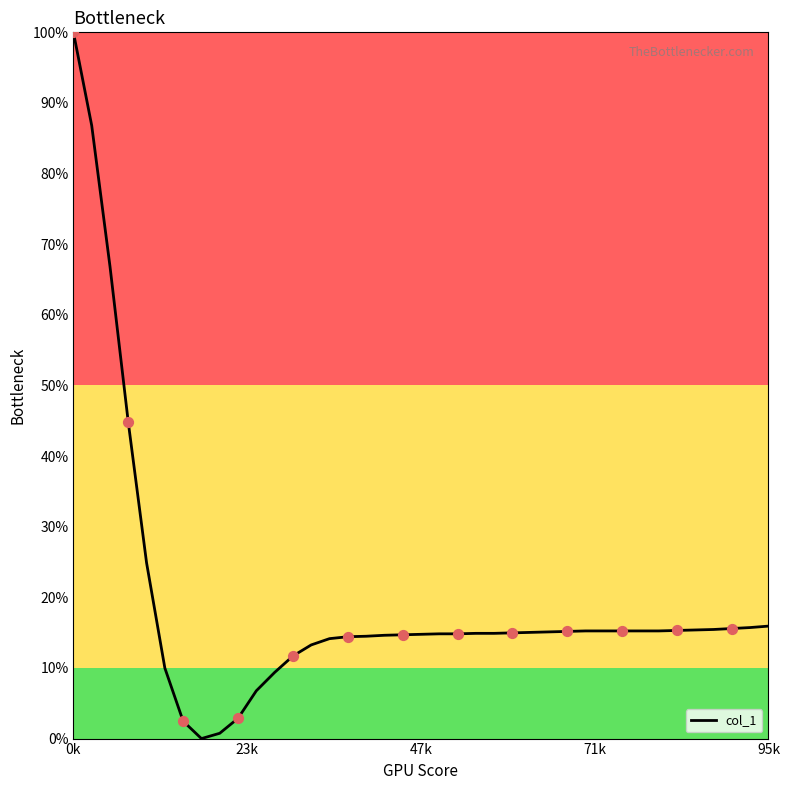

What is the greatest value displayed?

100.0